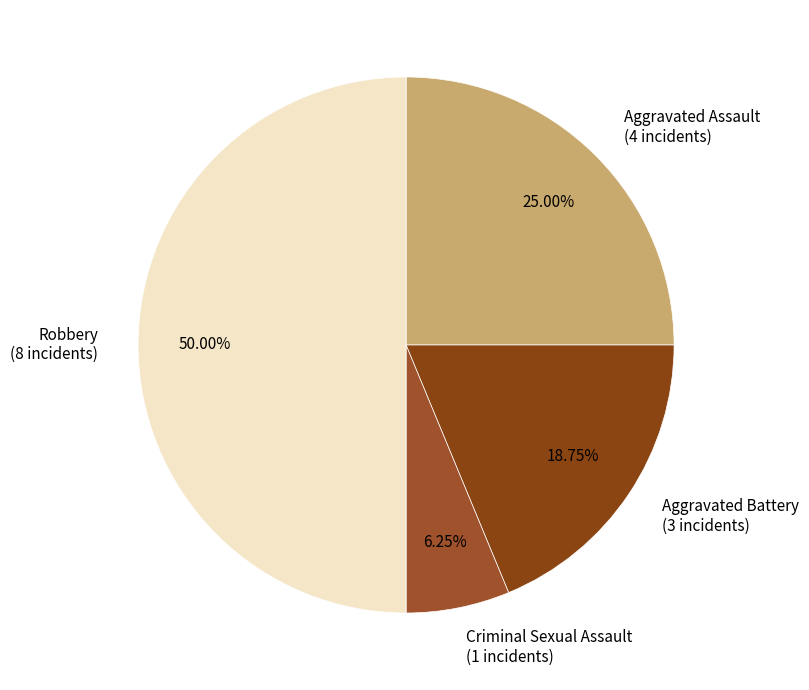

To the nearest percent, what percentage of the pie is Aggravated Battery?

19%